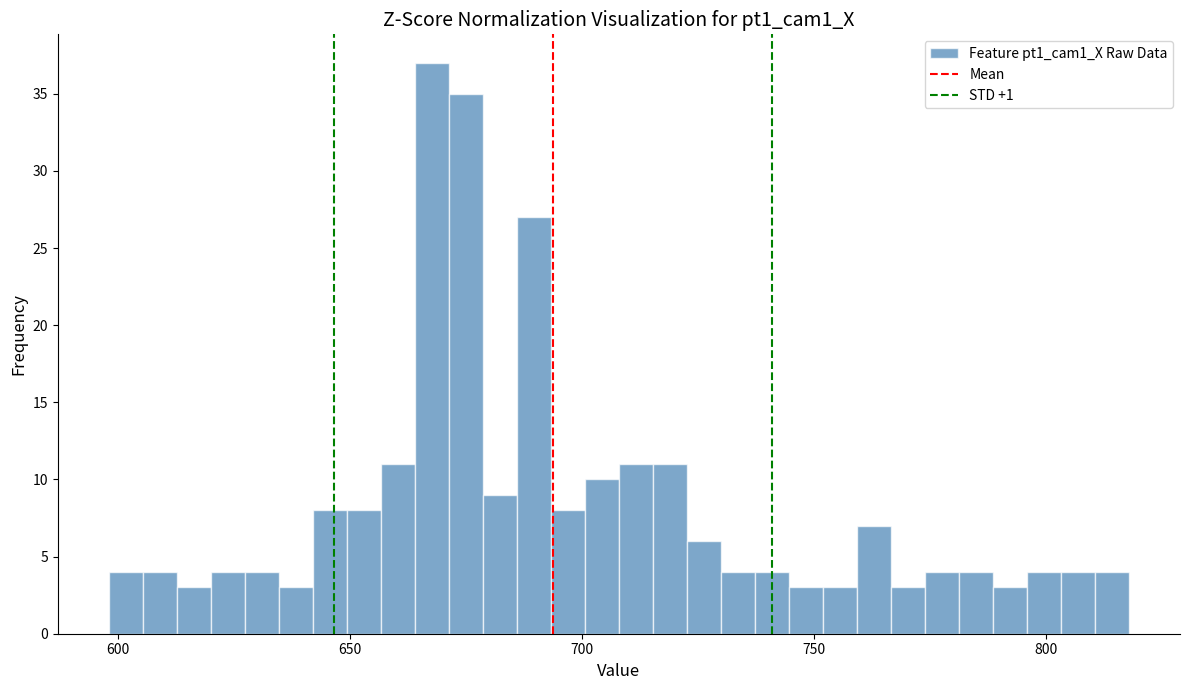

Read against the x-axis, roughly where is the centre of the tallest bar?

670